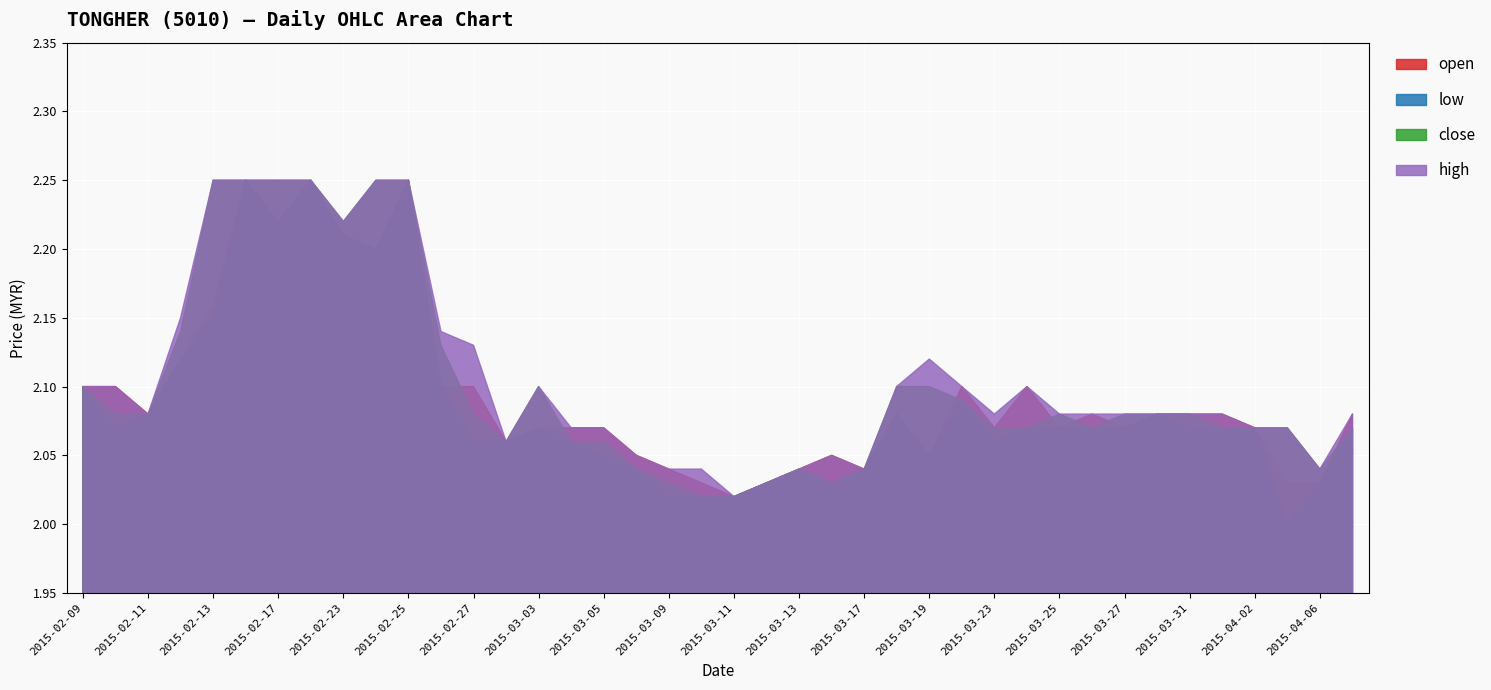

What position from the left is 2015-02-17?

7